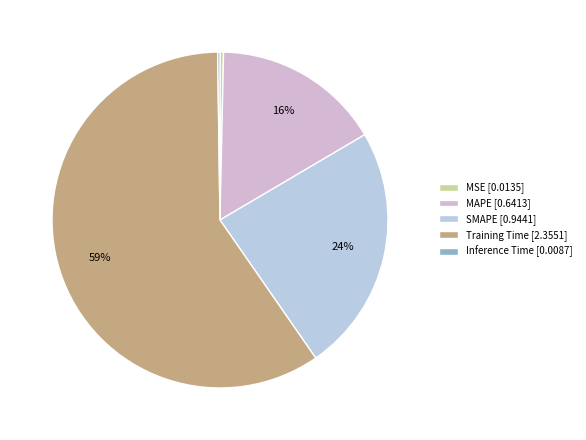

Rank the categories by value from highest to lowest.

Training Time, SMAPE, MAPE, MSE, Inference Time